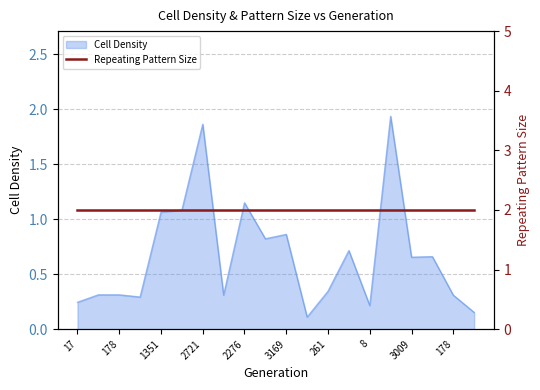

Reading left to right, extract all data points from this chart.

0.2	0.3	0.3	0.3	1.1	1.1	1.9	0.3	1.1	0.8	0.9	0.1	0.3	0.7	0.2	1.9	0.7	0.7	0.3	0.2